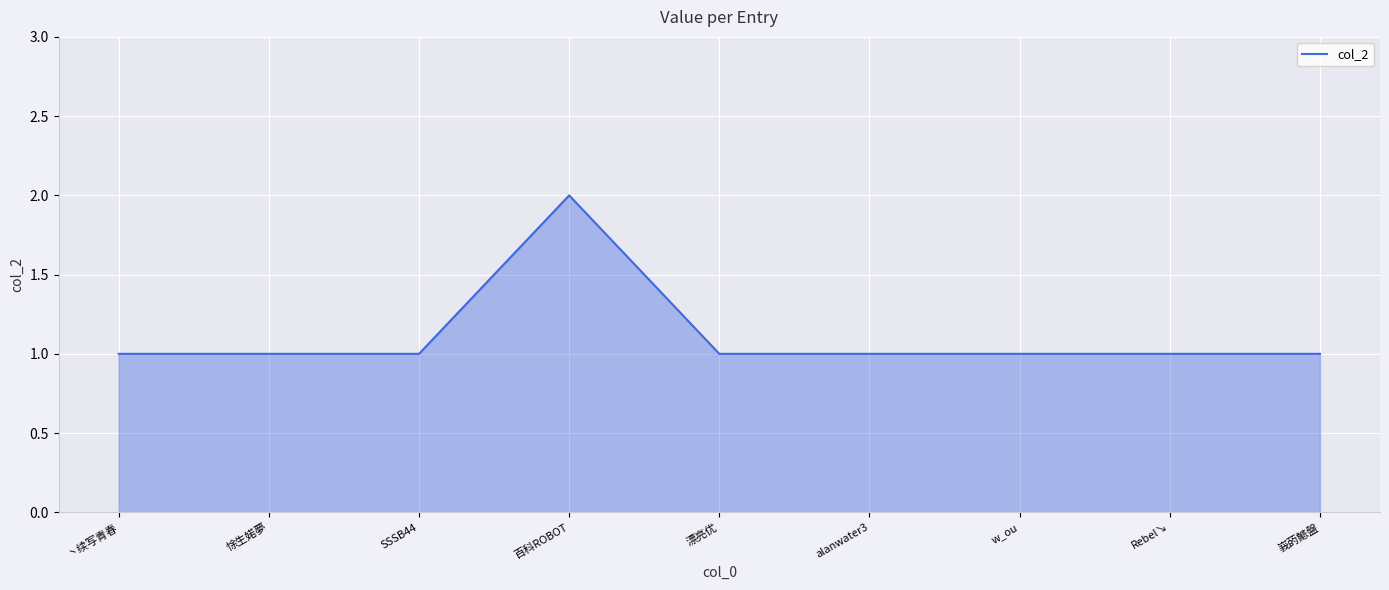

What is the minimum value shown in the chart?

1